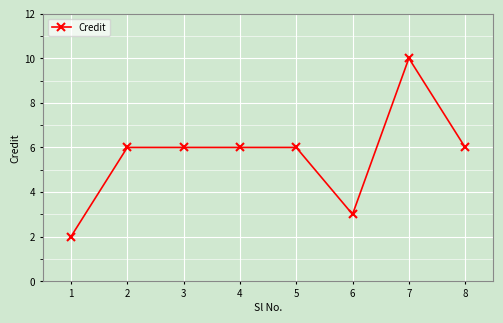

Reading right to left, extract all data points from this chart.

8=6	7=10	6=3	5=6	4=6	3=6	2=6	1=2